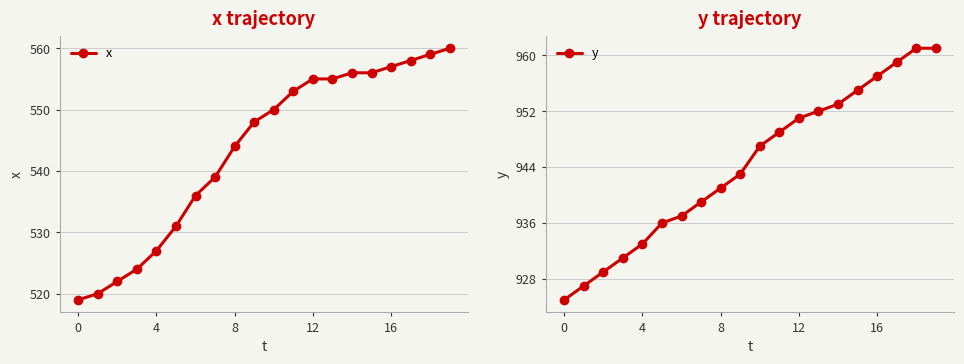

True or false: x has a value of 555 at 12.

True